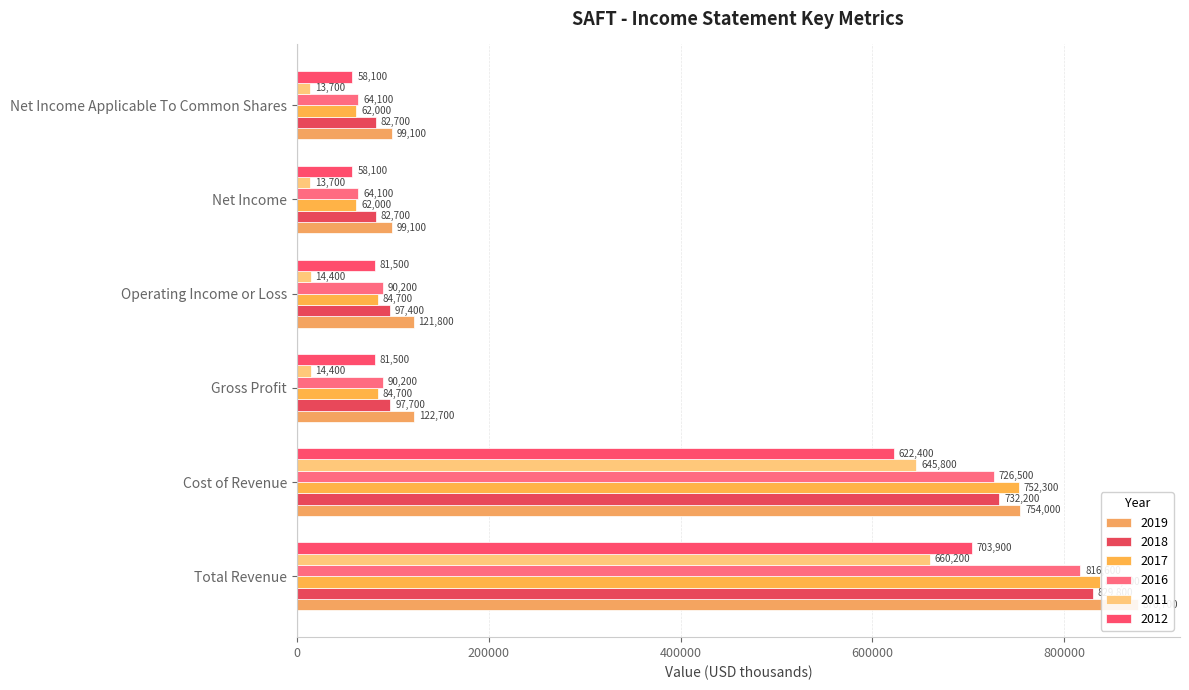

What is the label of the 2nd bar from the left?

Cost of Revenue